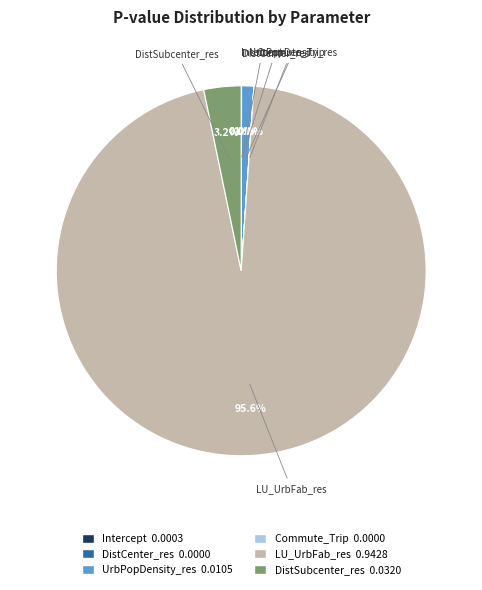

What is the total percentage of DistSubcenter_res and UrbPopDensity_res?

4.3%